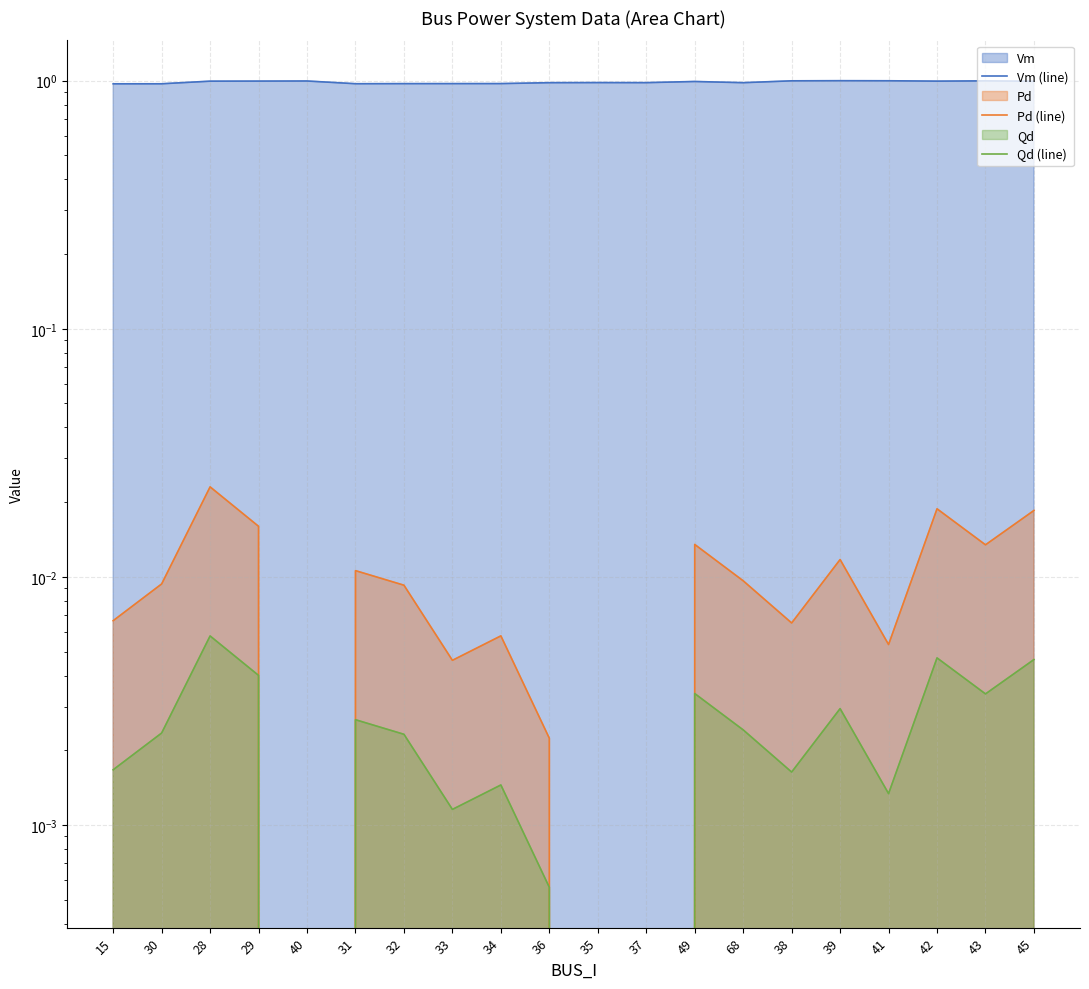

How many lines are shown in the chart?

3